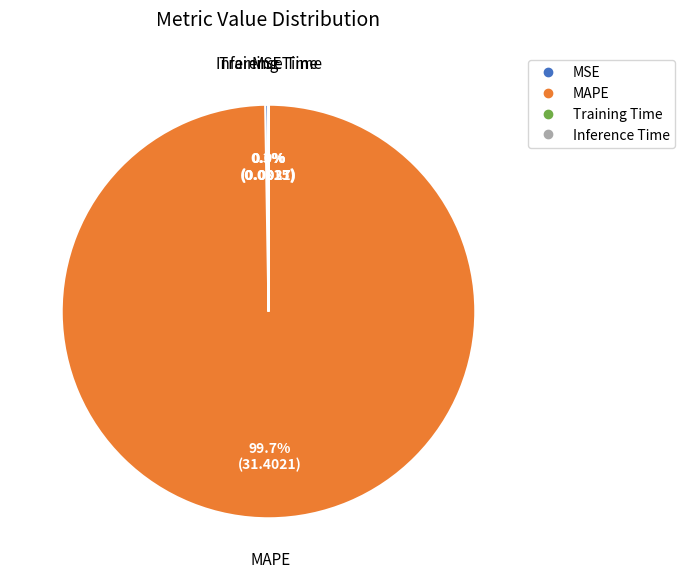

Is there any slice that represents more than half of the pie?

Yes